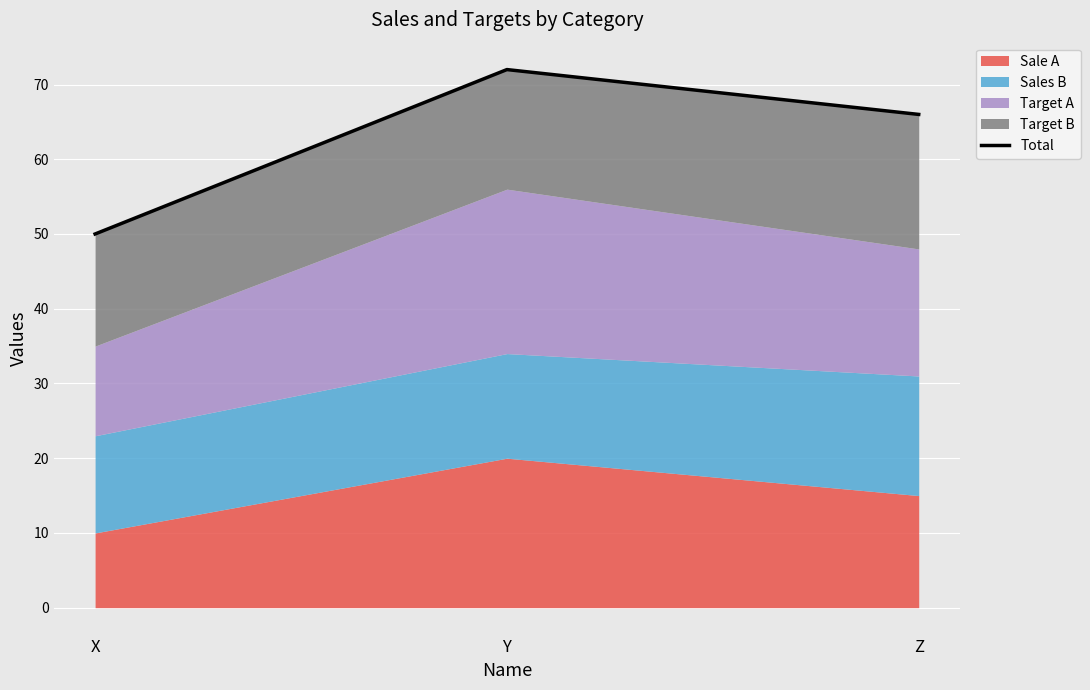

At which label does the data first exceed 66?

Y